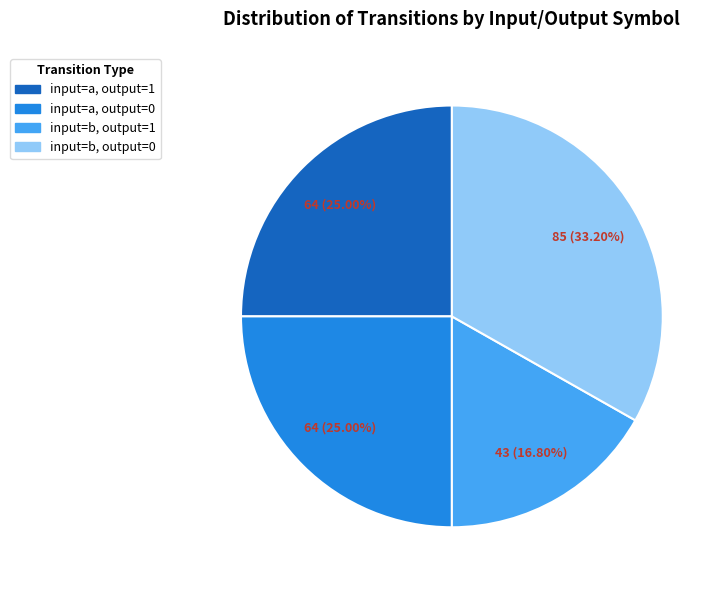

Does input=b, output=1 represent more than half of the total?

No